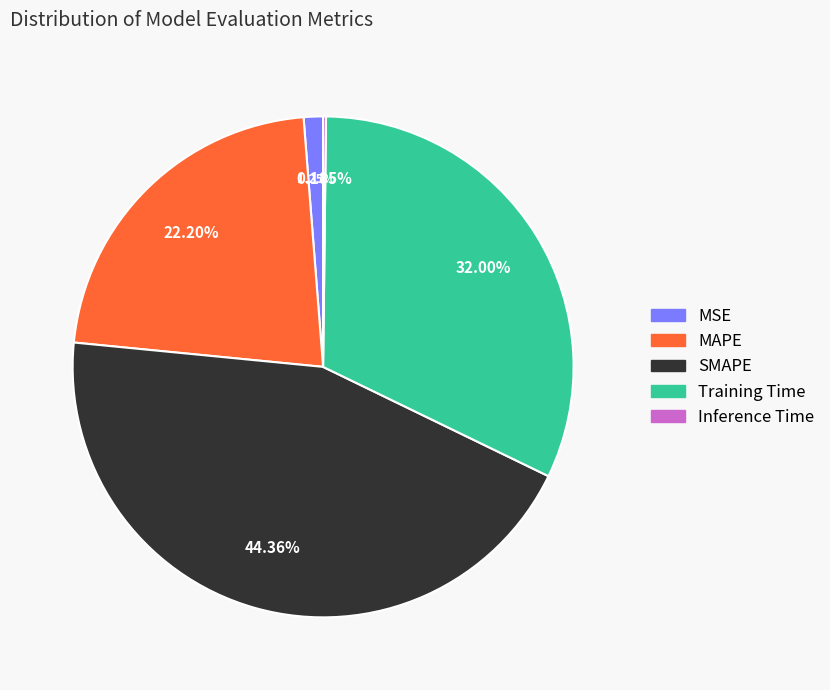

Between MAPE and MSE, which is larger?

MAPE